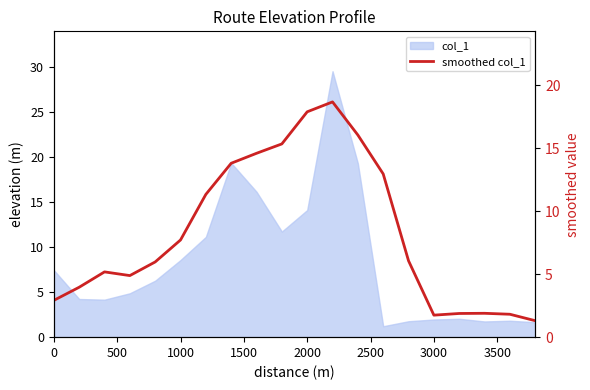

What is the label of the 11th point from the left?

2000